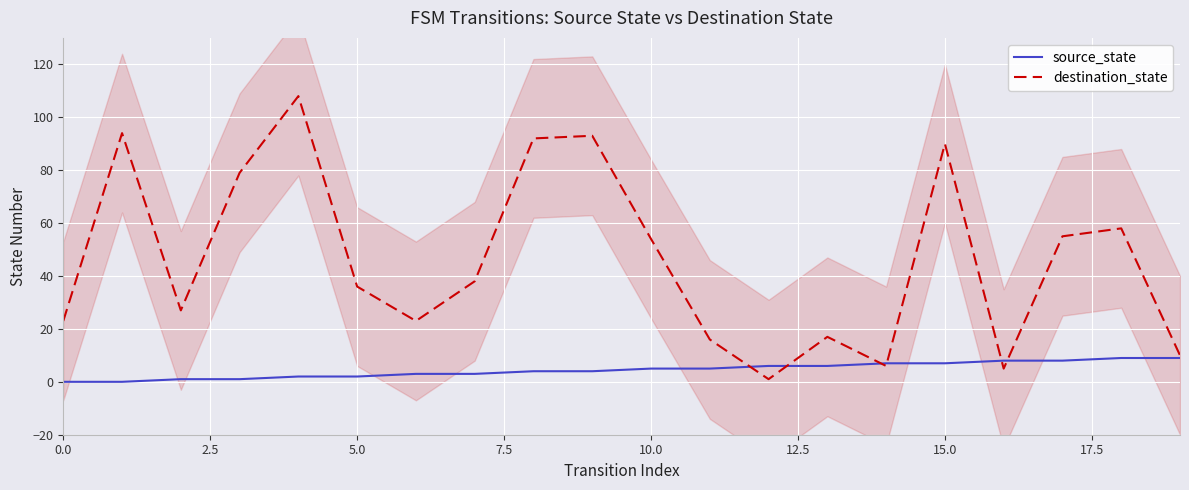

True or false: source_state has a value of 2 at 5.0.

True